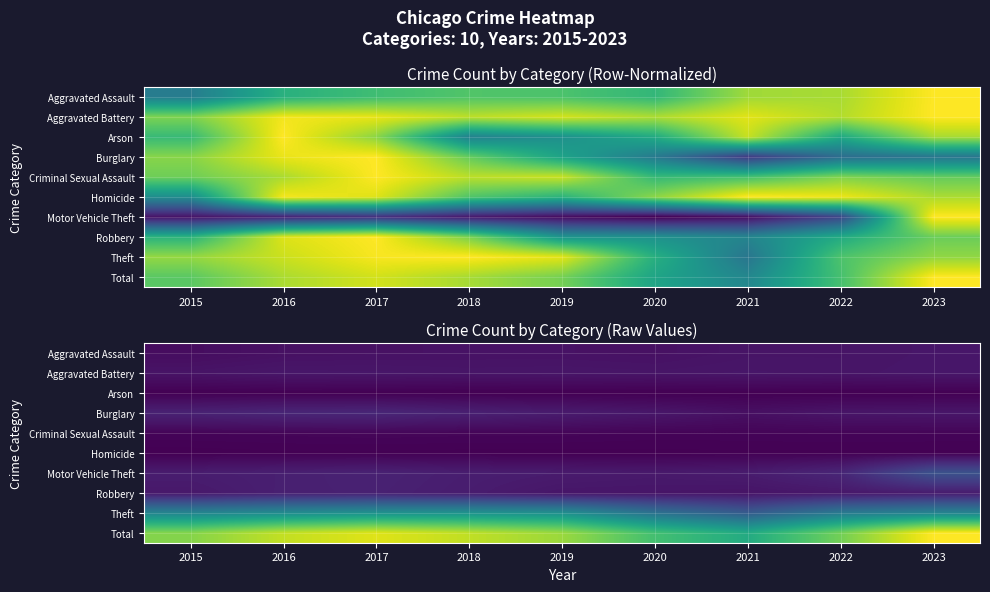

Rank the series at 2016 from highest to lowest value.

Total, Theft, Burglary, Robbery, Motor Vehicle Theft, Aggravated Battery, Aggravated Assault, Criminal Sexual Assault, Homicide, Arson